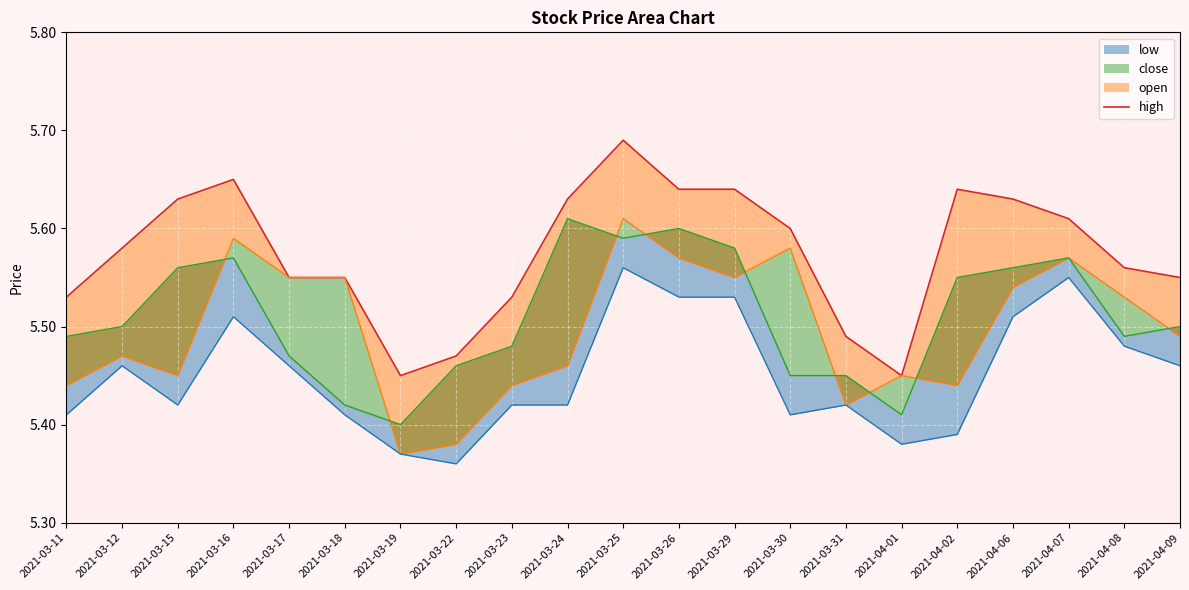

The chart shows a value of 5.5 at 2021-03-23. True or false?

True